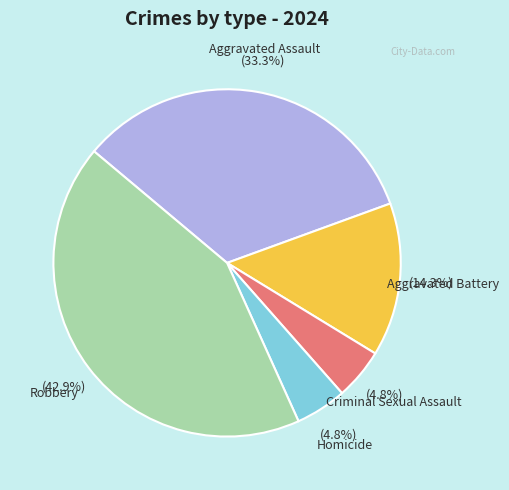

Is there a majority slice in this chart?

No